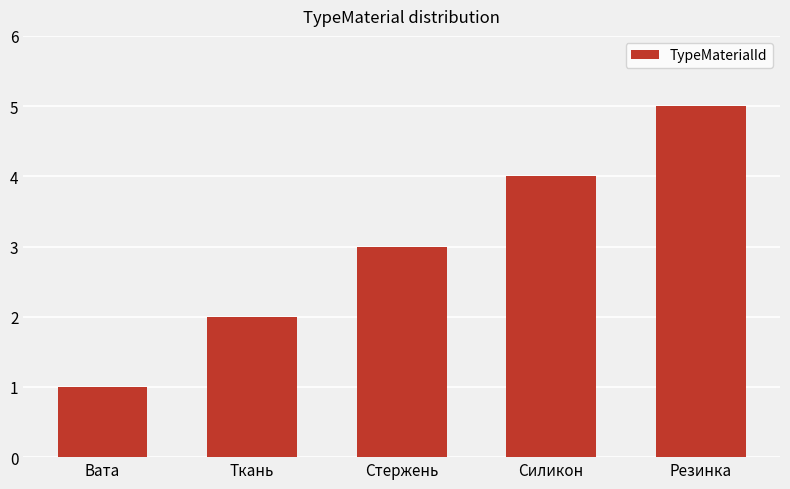

What is the ratio of the value at Силикон to the value at Резинка?

0.8